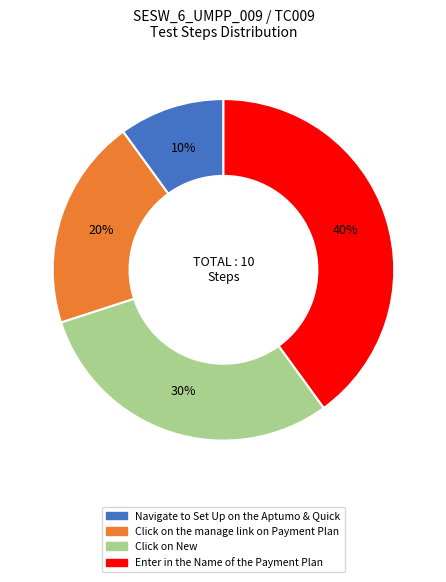

Is it true that Click on New is 39% of the pie?

False